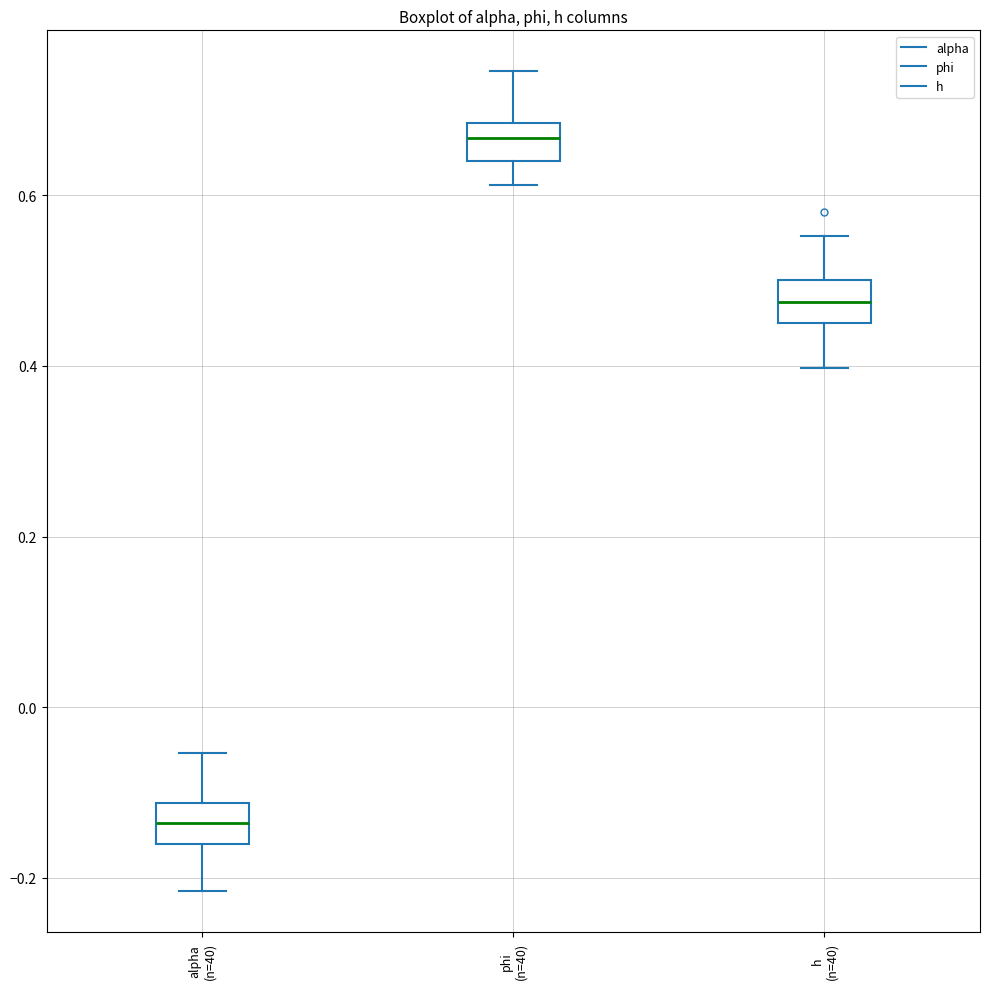

Where does the lower whisker of the box for phi (n=40) end on the y-axis? The values are not printed on the chart, so give them approximately, as read against the axis.

0.62